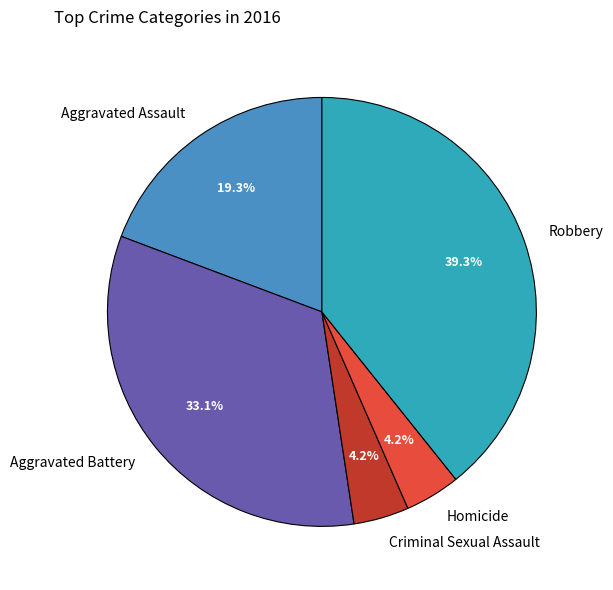

How many slices are in this pie chart?

5